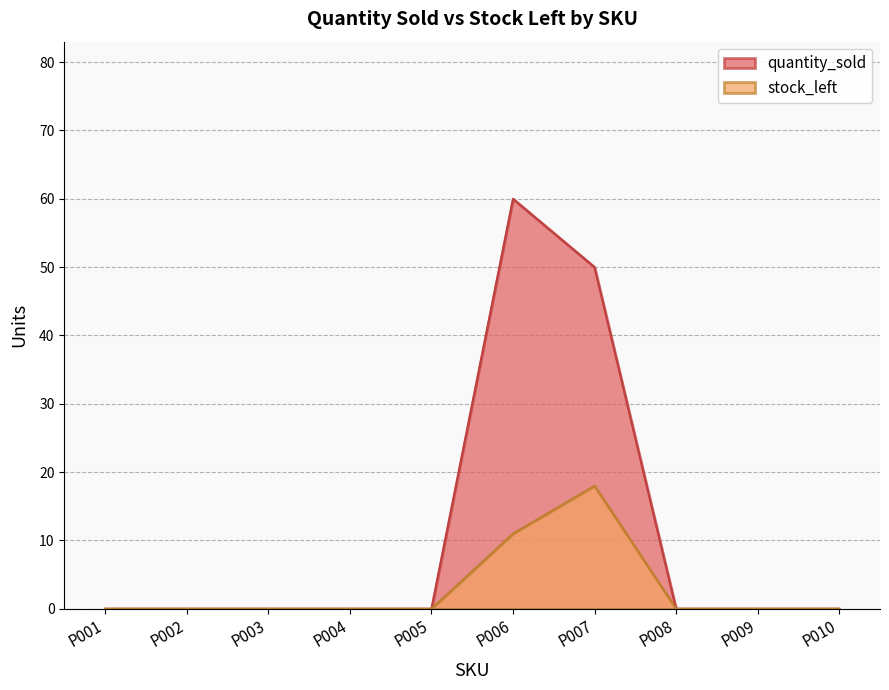

How many interior local peaks does the stock_left series have?

1